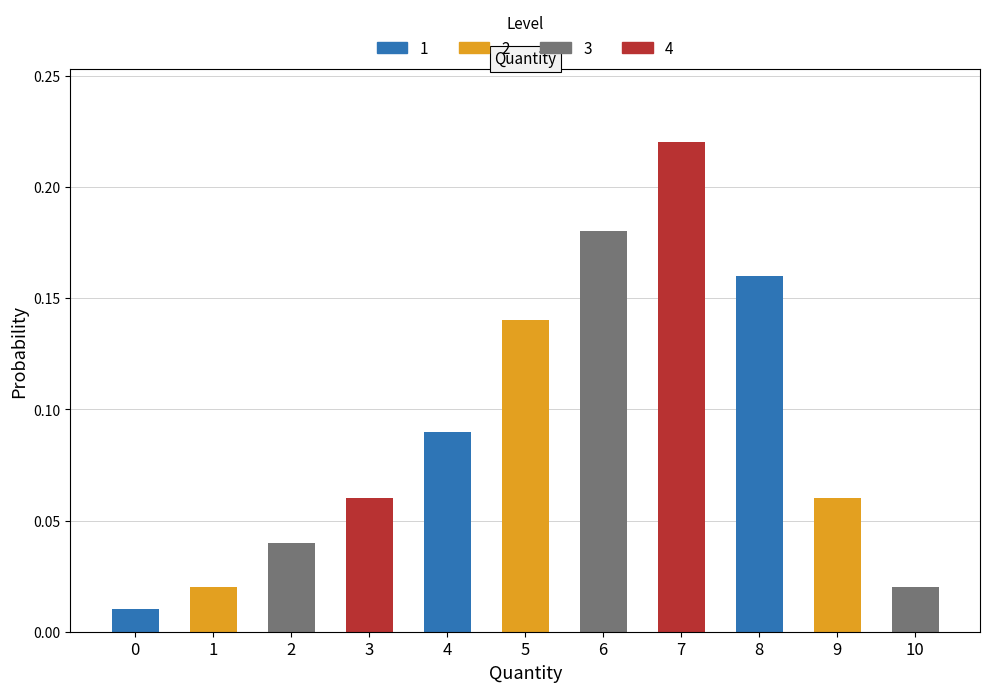

How many categories are shown in the chart?

11